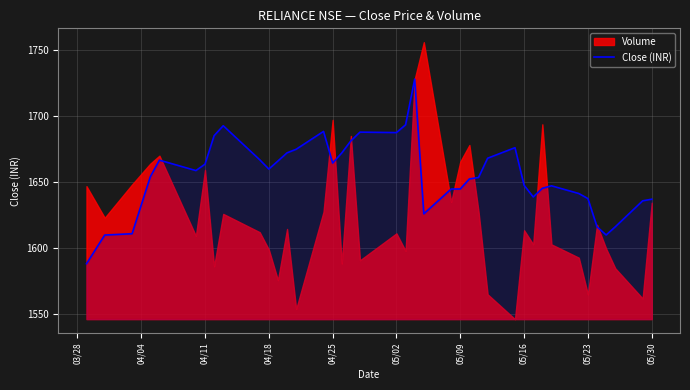

What is the difference between the second highest and second lowest values?

83.6